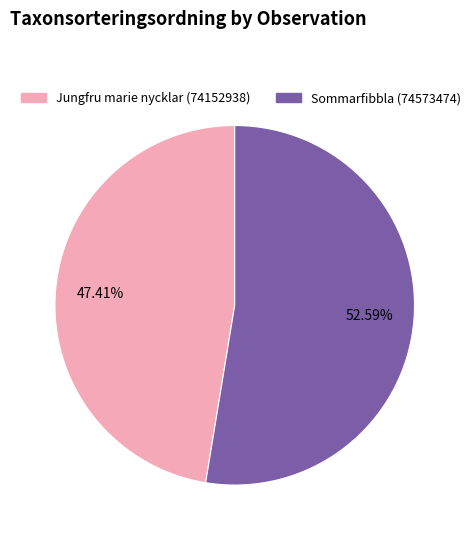

What percentage is NOT represented by Sommarfibbla (74573474)?

47.4%